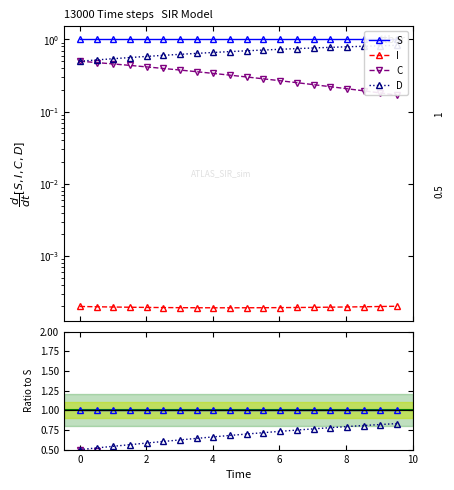

Reading right to left, transcribe all the data shown in this chart.

S: 1.0	1.0	1.0	1.0	1.0	1.0	1.0	1.0	1.0	1.0	1.0	1.0	1.0	1.0	1.0	1.0	1.0	1.0	1.0	1.0
I: 0.0	0.0	0.0	0.0	0.0	0.0	0.0	0.0	0.0	0.0	0.0	0.0	0.0	0.0	0.0	0.0	0.0	0.0	0.0	0.0
C: 0.2	0.2	0.2	0.2	0.2	0.2	0.3	0.3	0.3	0.3	0.3	0.3	0.4	0.4	0.4	0.4	0.4	0.5	0.5	0.5
D: 0.8	0.8	0.8	0.8	0.8	0.8	0.7	0.7	0.7	0.7	0.7	0.7	0.6	0.6	0.6	0.6	0.6	0.5	0.5	0.5